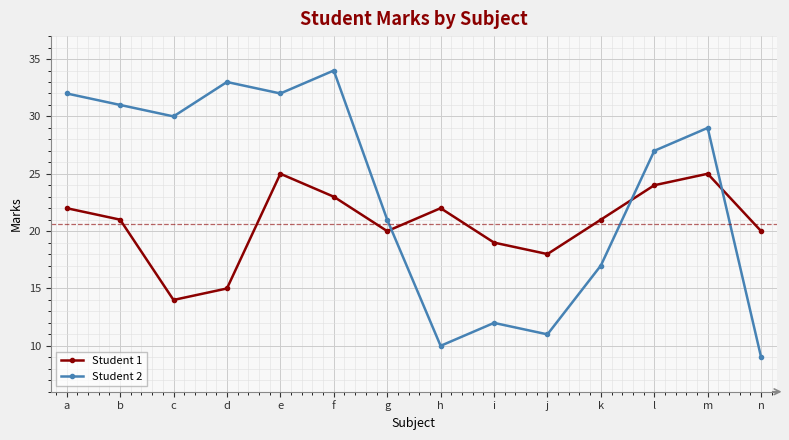

At which category does Student 2 reach its first local valley?

c